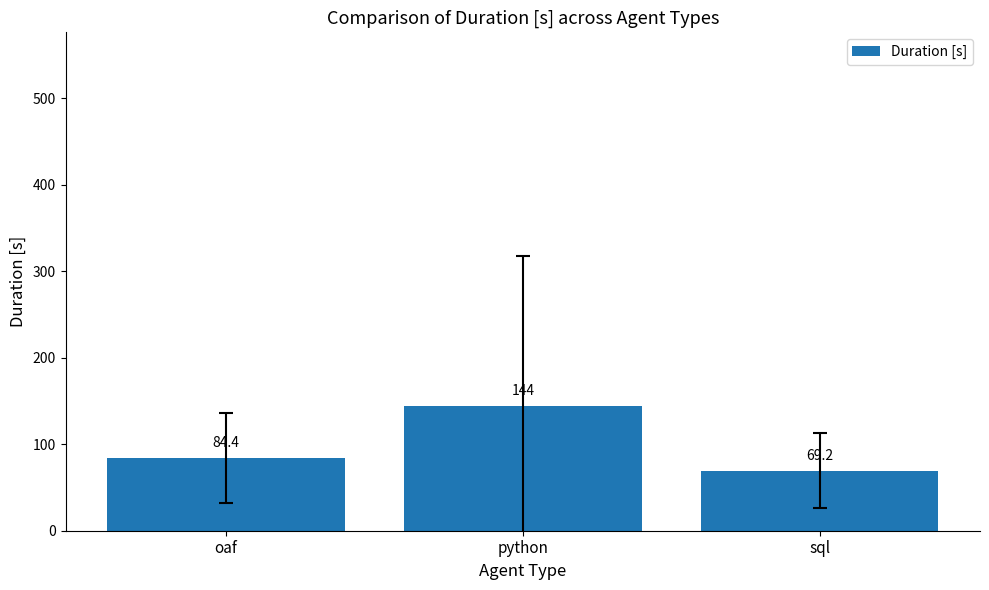

Is it true that the value at python is 144.3?

True